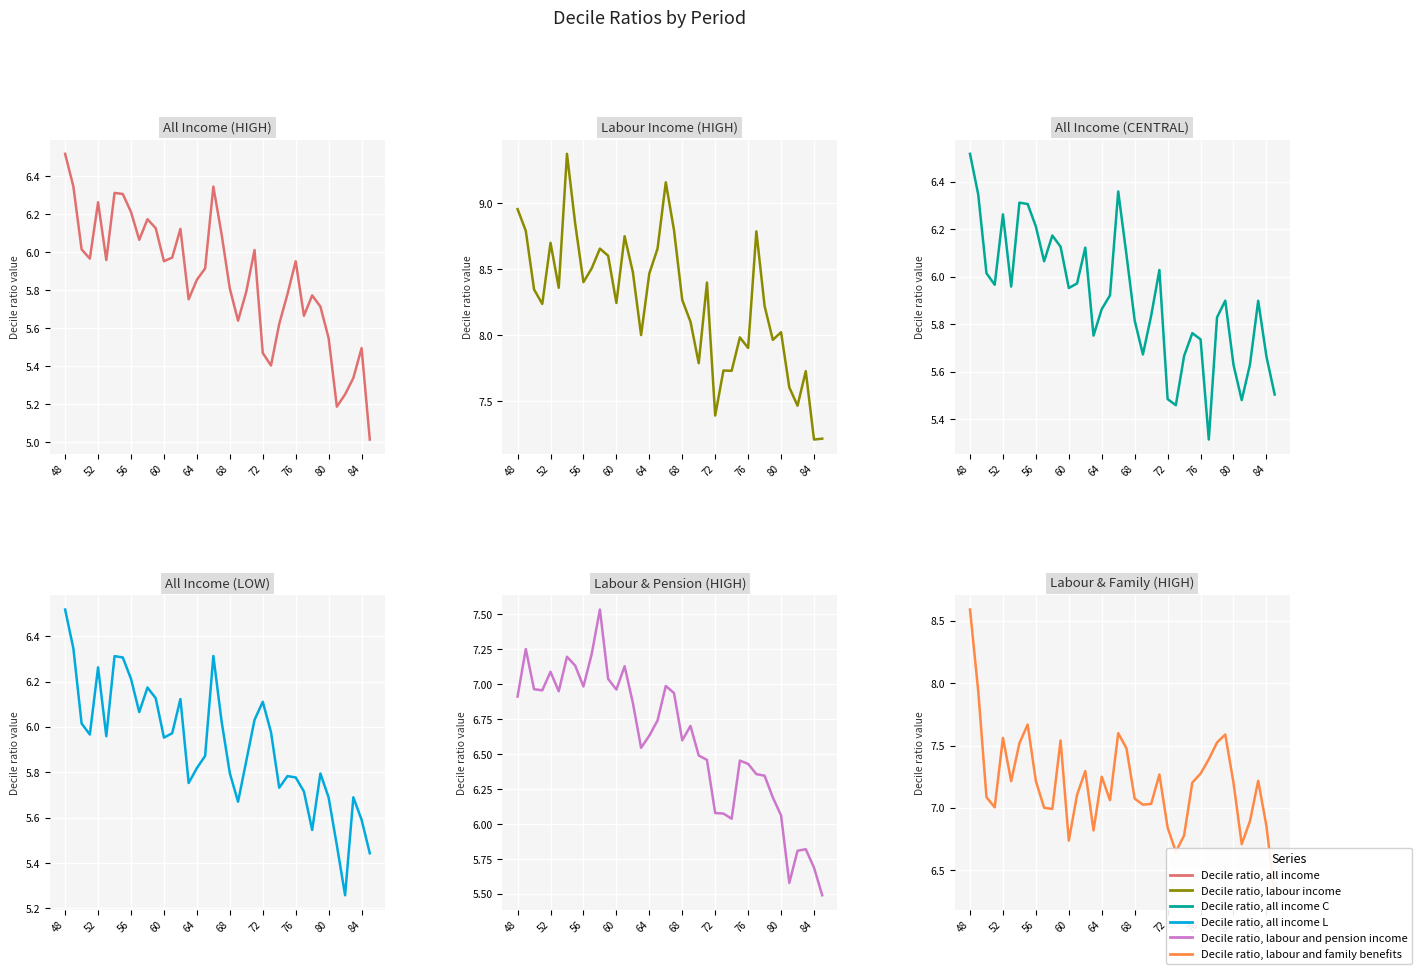

What is the spread (max minus min) of values at 11?

2.5